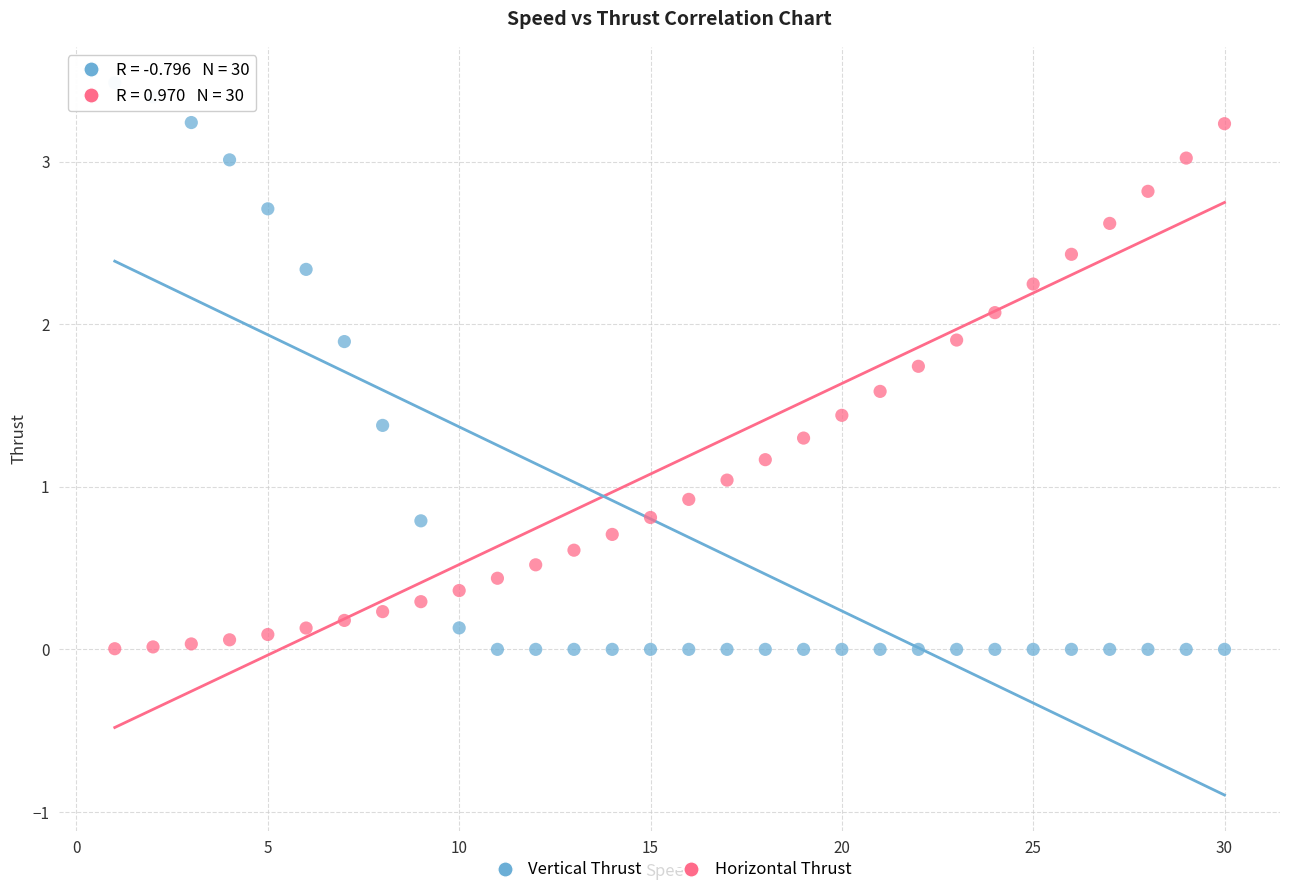

What is the X range (max minus min) for the scatter plot?

29.0